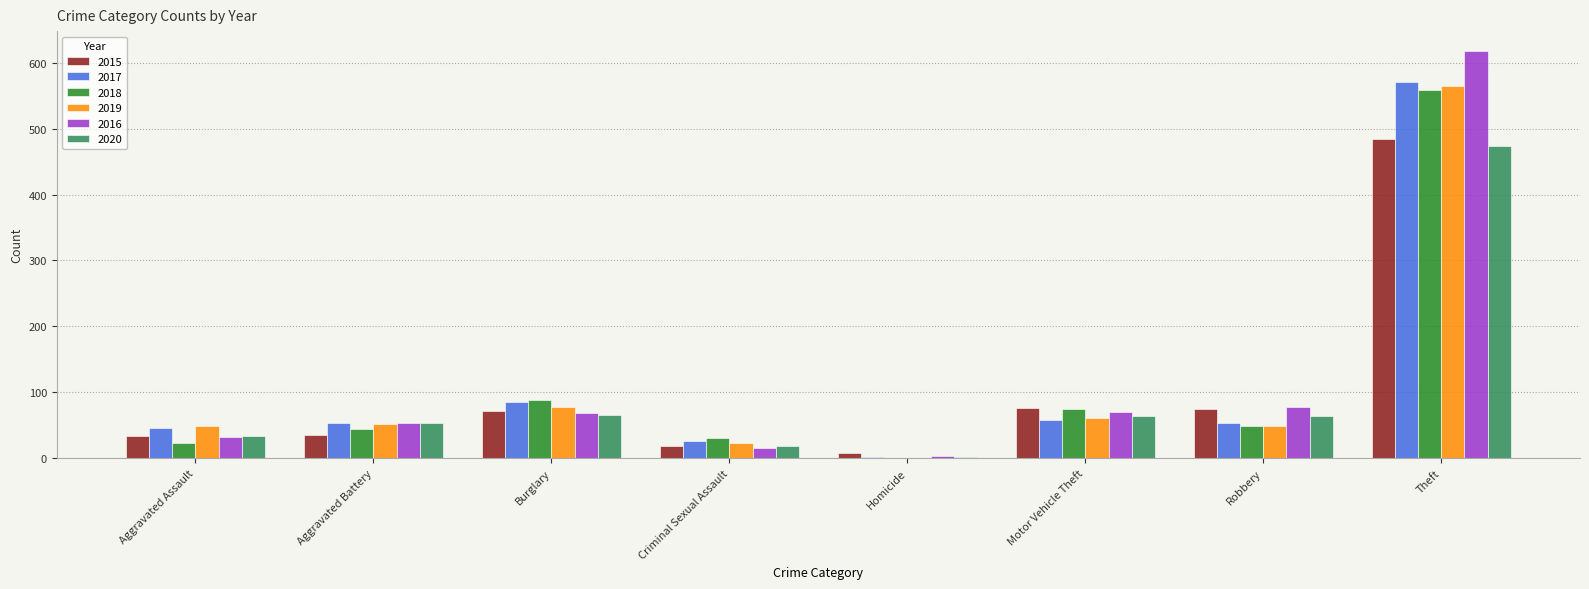

What is the greatest value displayed?

617